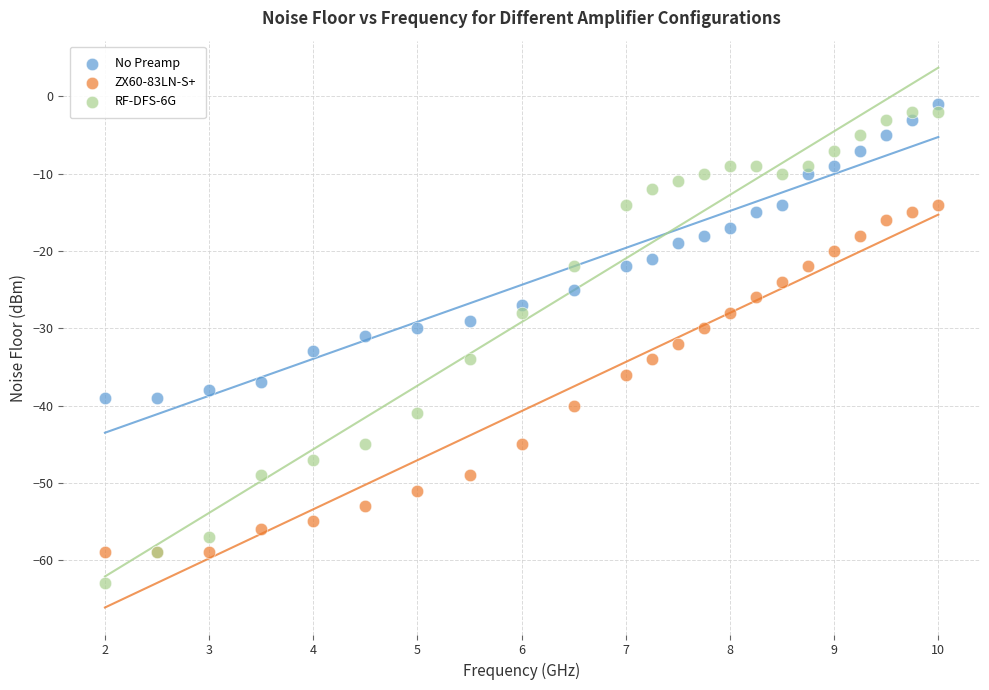

Which series reaches the minimum Y coordinate?

RF-DFS-6G